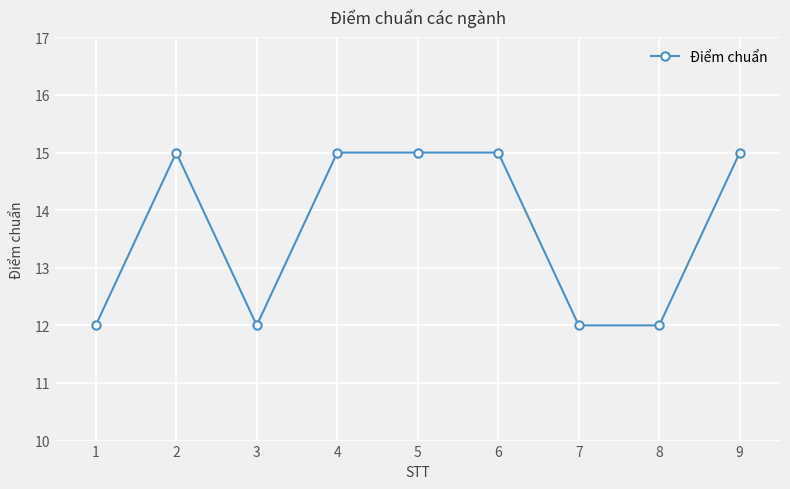

What is the change in value from 2 to 8?

-3